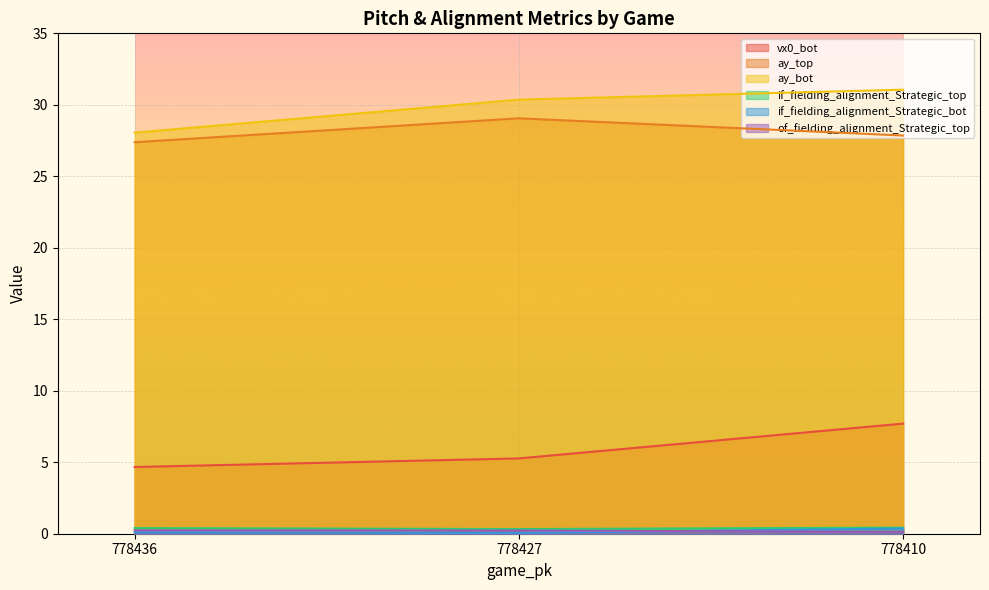

How many lines are shown in the chart?

6